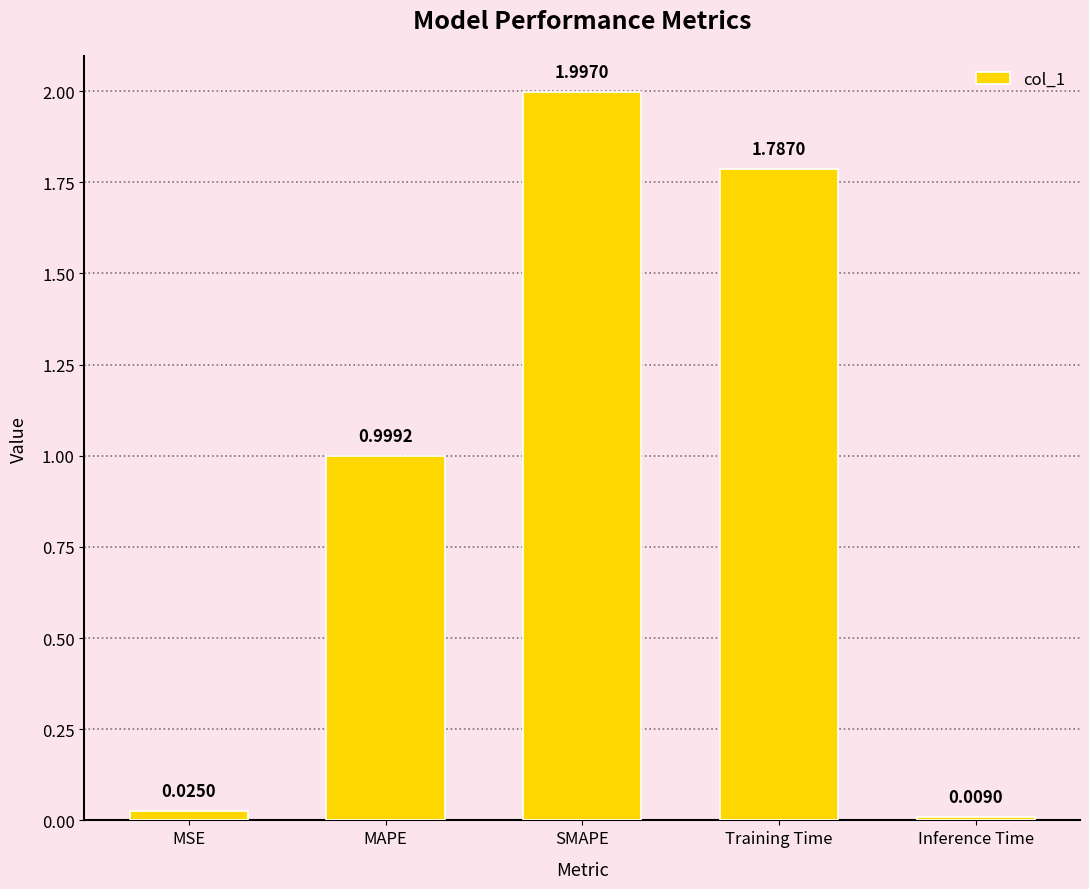

What is the average value?

1.0